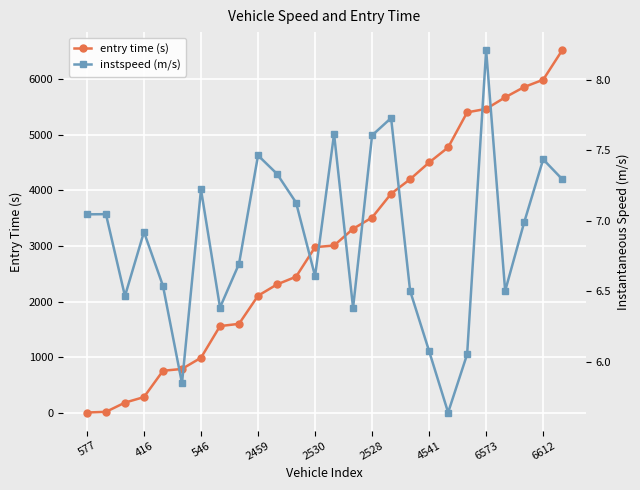

What is the highest value of the entry time (s) series?

6519.5